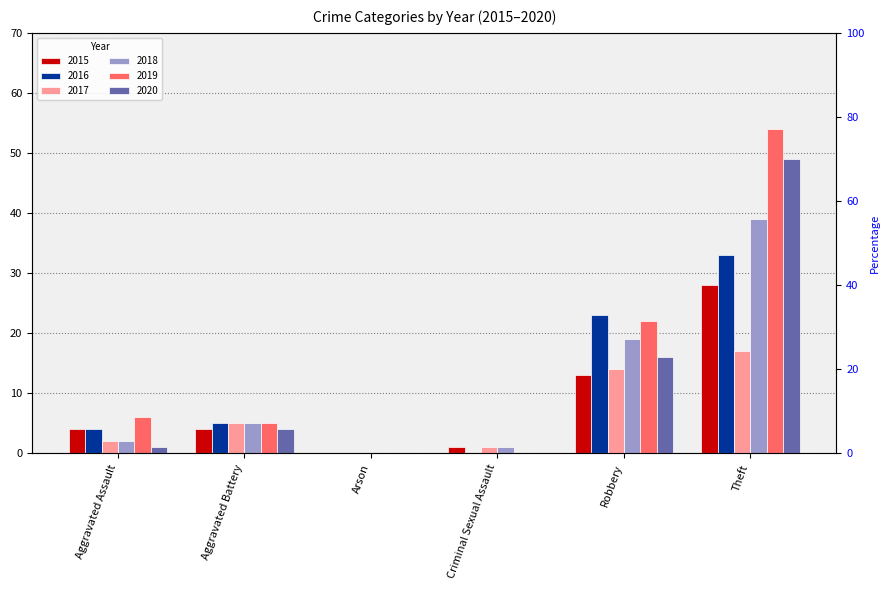

Is the value of 2019 at Theft greater than the value of 2020 at Criminal Sexual Assault?

Yes